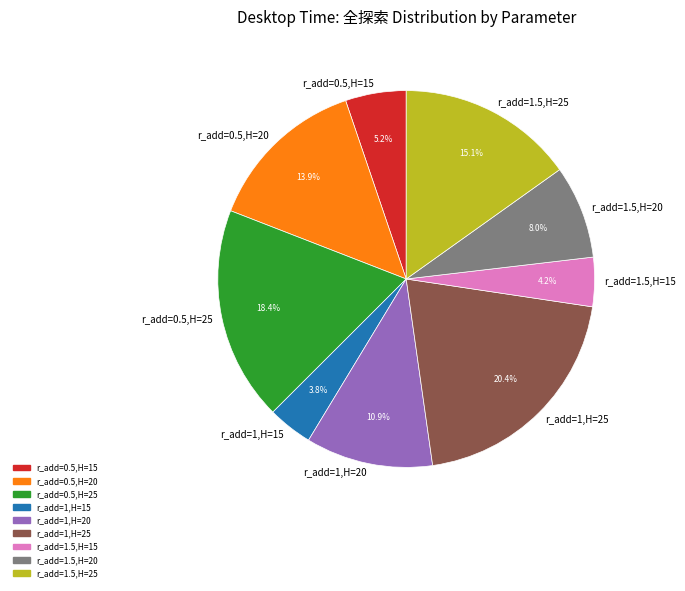

What is the largest slice in the pie chart?

r_add=1,H=25